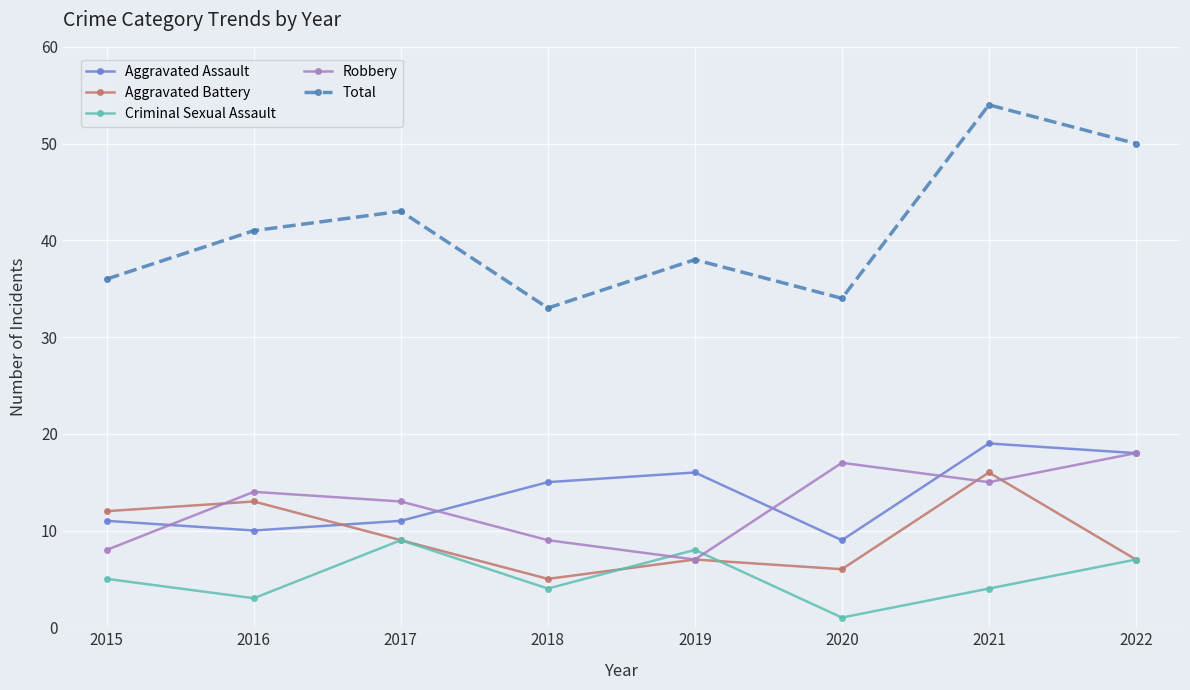

At how many categories does at least one series exceed 53?

1